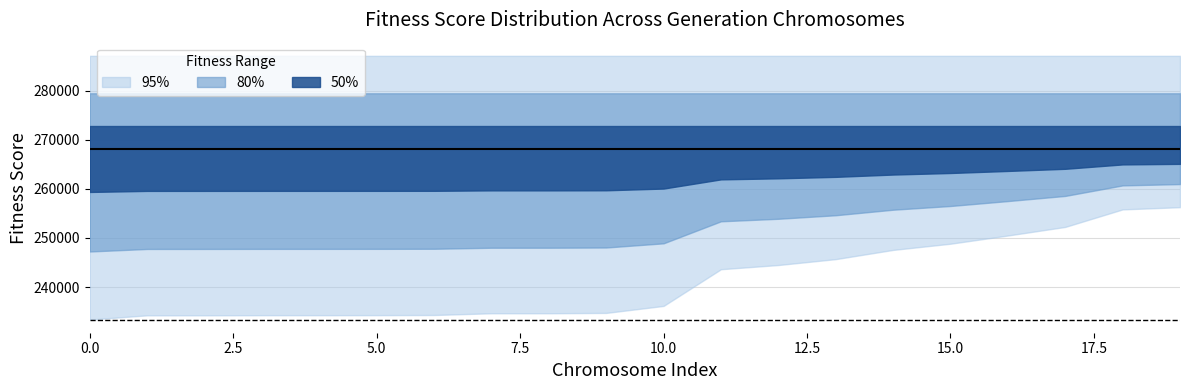

What is the approximate value of Lowest Fitness at 8?

234668.0